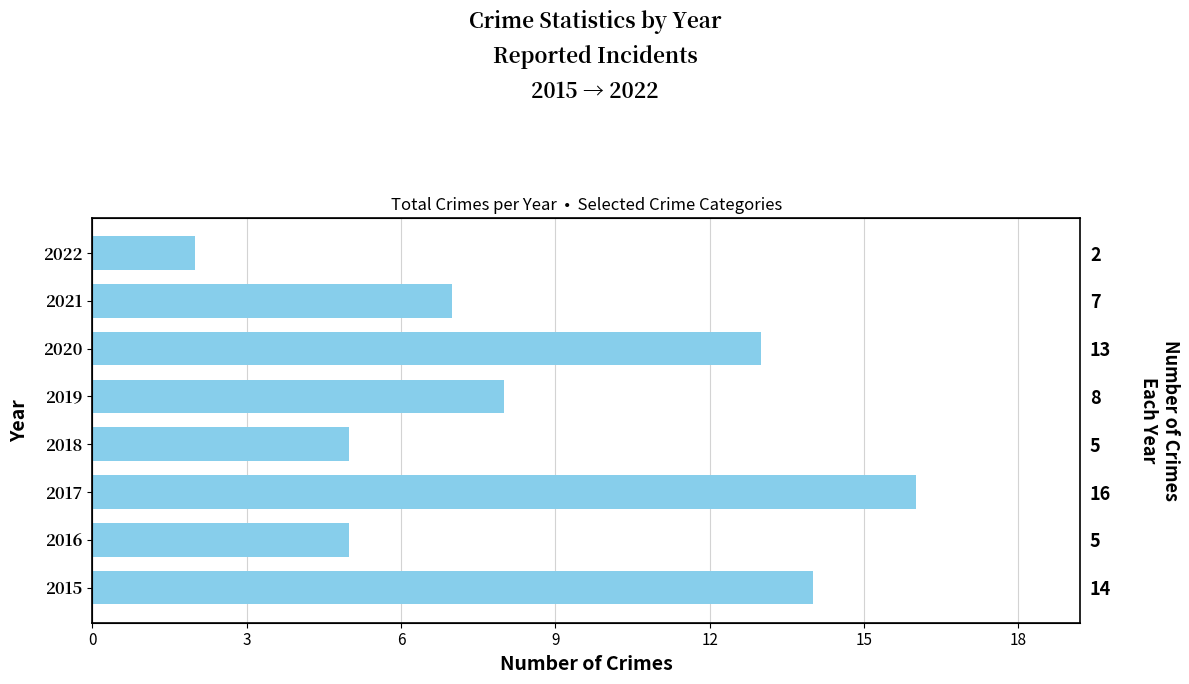

True or false: the data shows 7 at 2016.

False